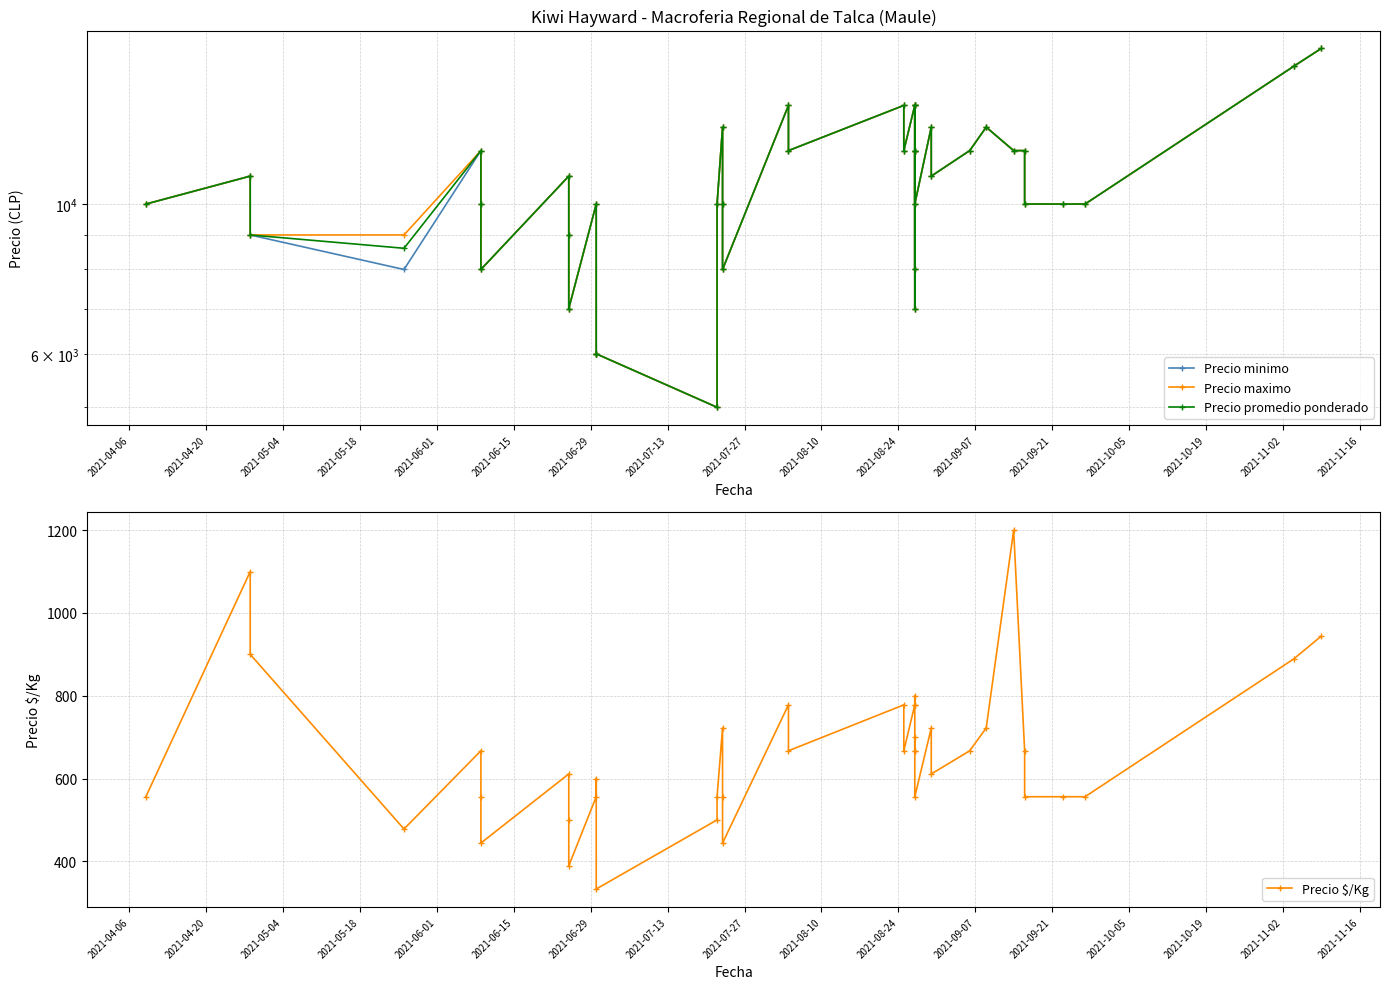

The value of Precio maximo at 24 is 9640. True or false?

False